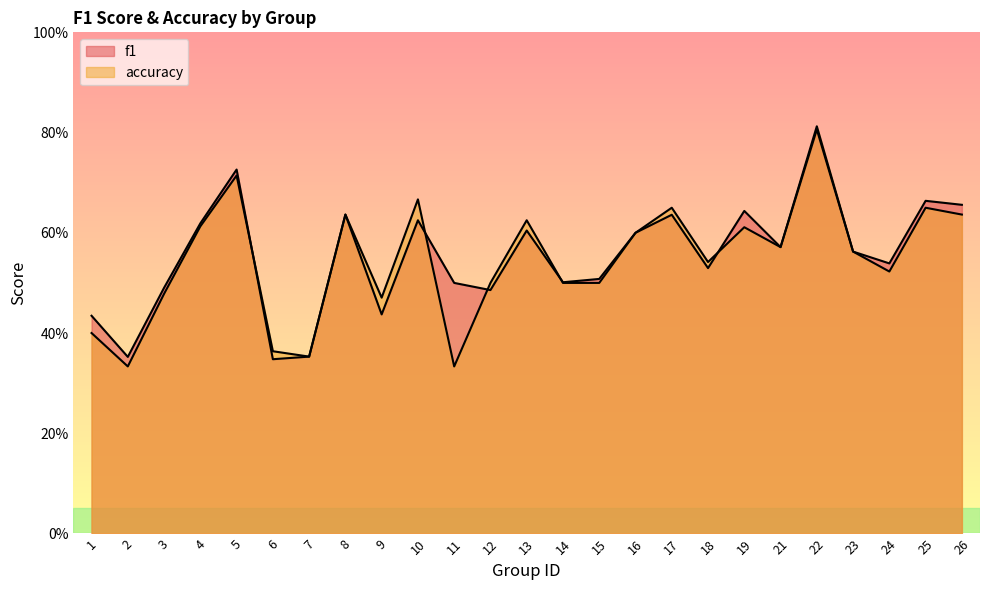

Which series ends up on top after the final intersection of accuracy and f1?

f1